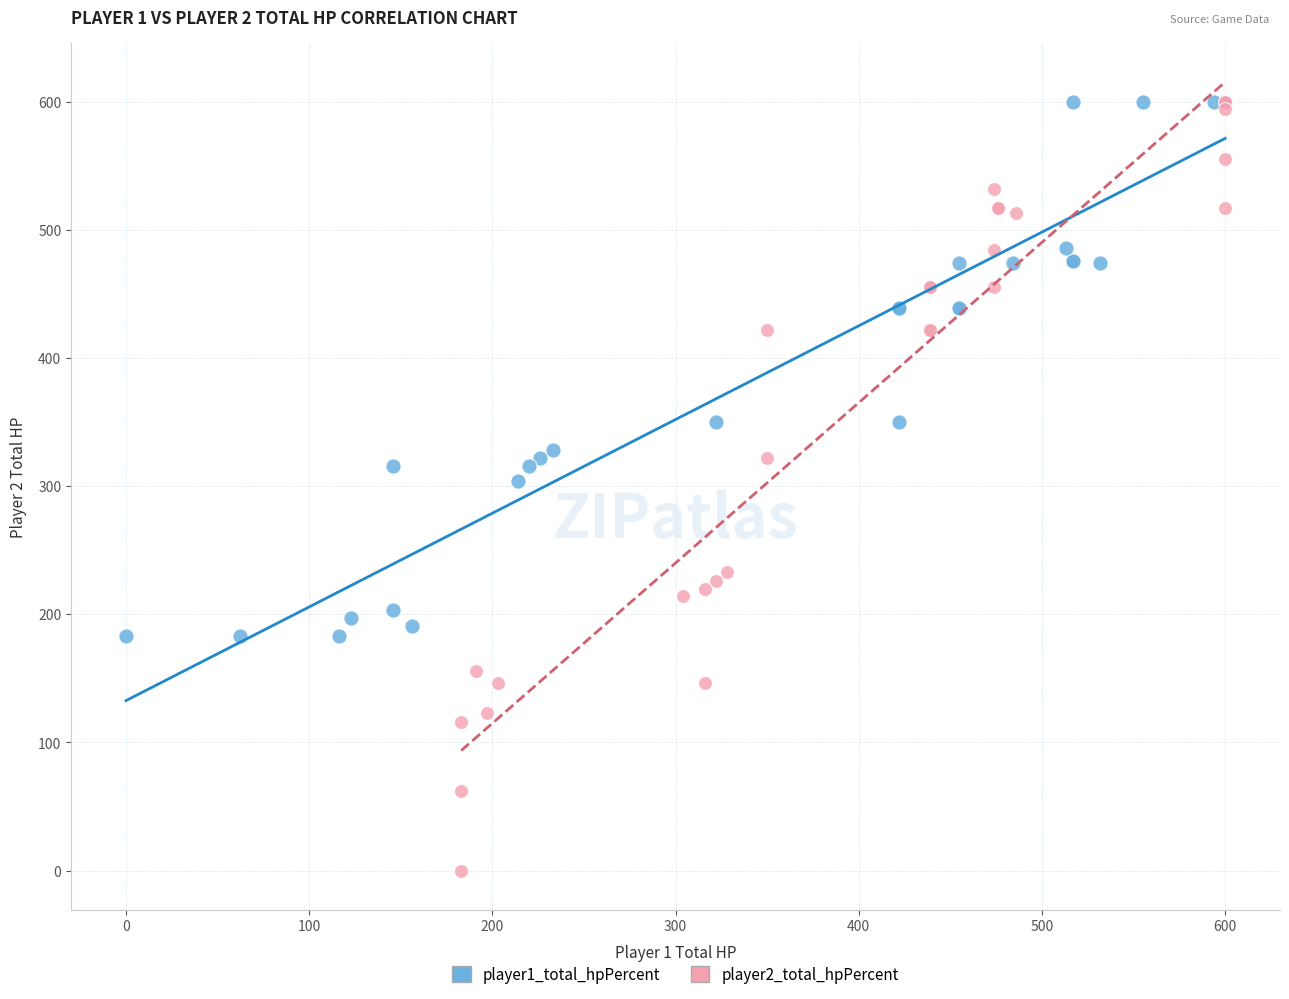

Which series has the largest Y range (max minus min)?

player2_total_hpPercent